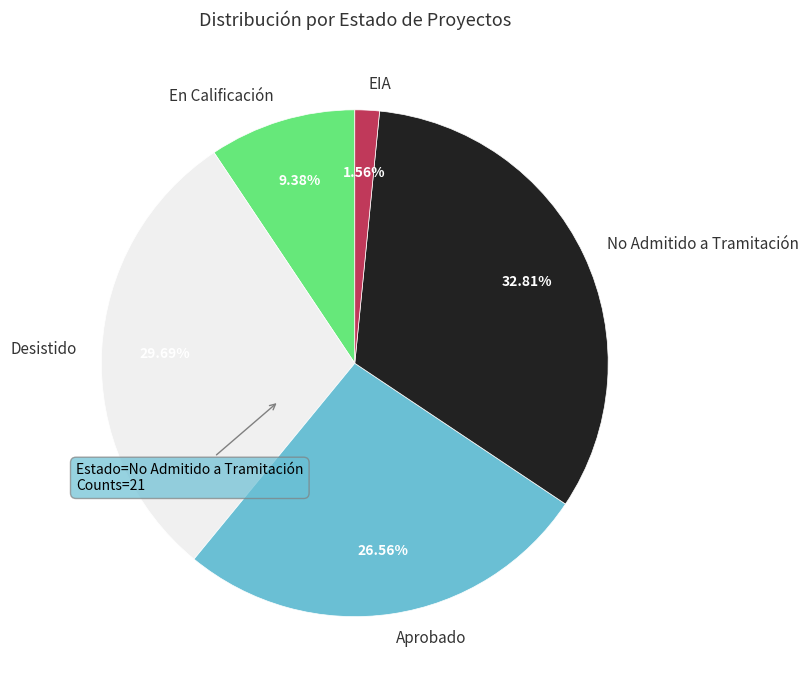

What is the largest slice in the pie chart?

No Admitido a Tramitación